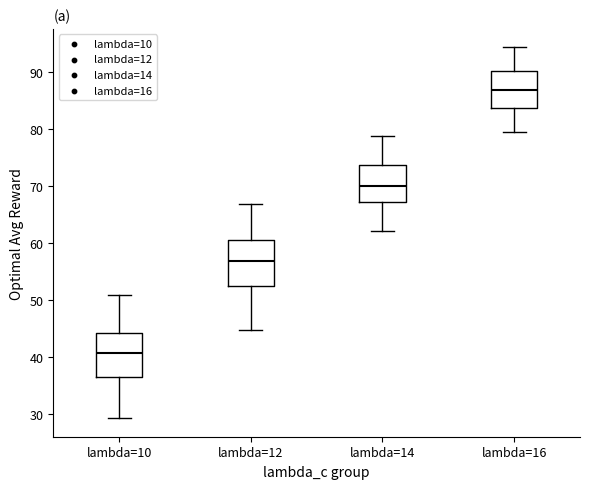

Which box has the lowest median line?

lambda=10